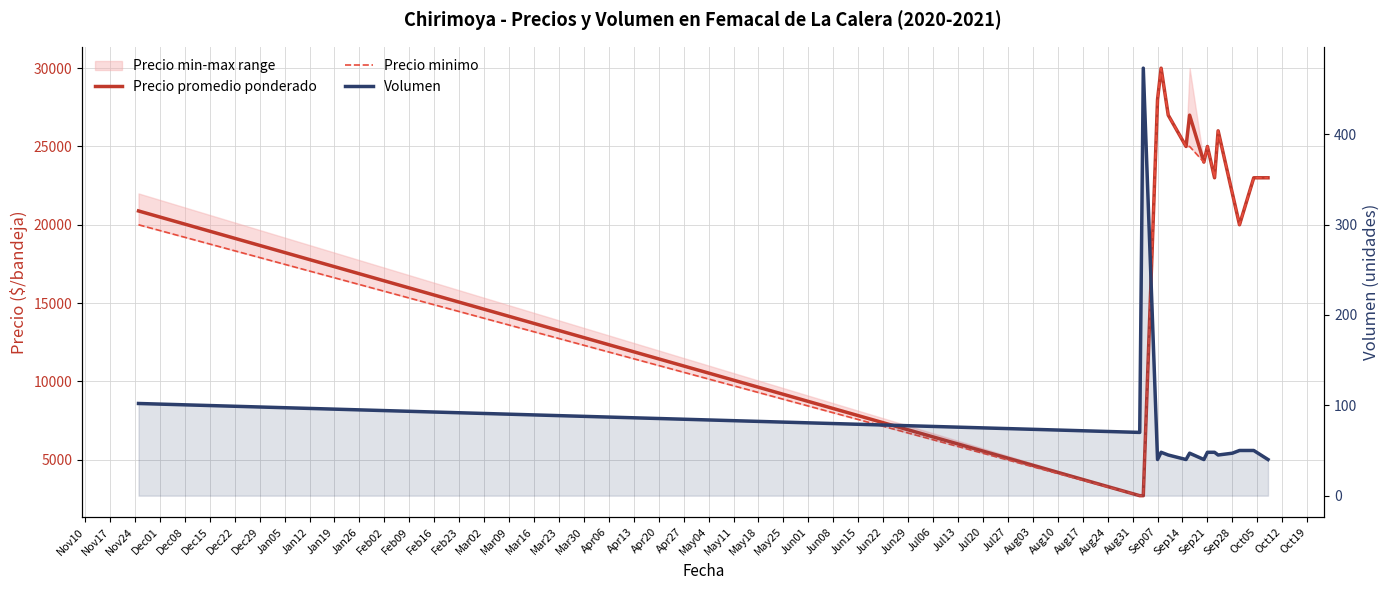

What is the value of the Precio promedio ponderado point at the 4th from the left?

28000